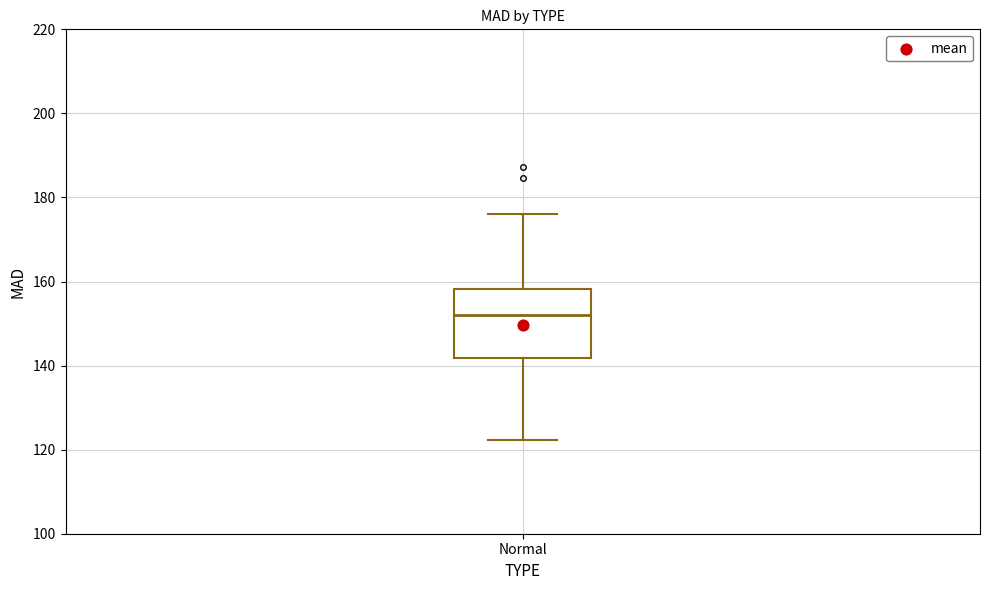

Read this box plot against the y-axis: the position of the median line, the range covered by the box, and the ends of both whiskers. The values are not printed on the chart, so give them approximately, as read against the axis.

median 152, box 142 to 158, whiskers 122 to 176